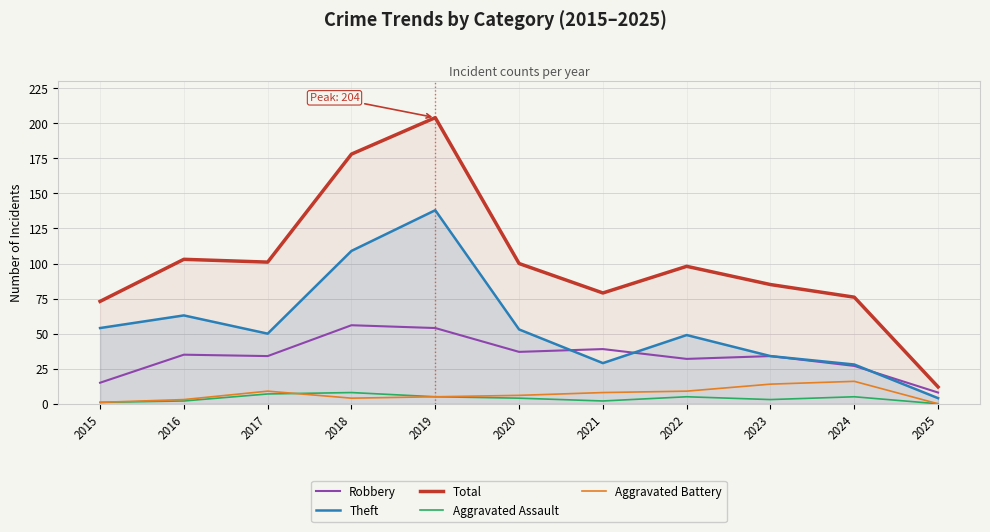

Which series has the largest total across all categories?

Total